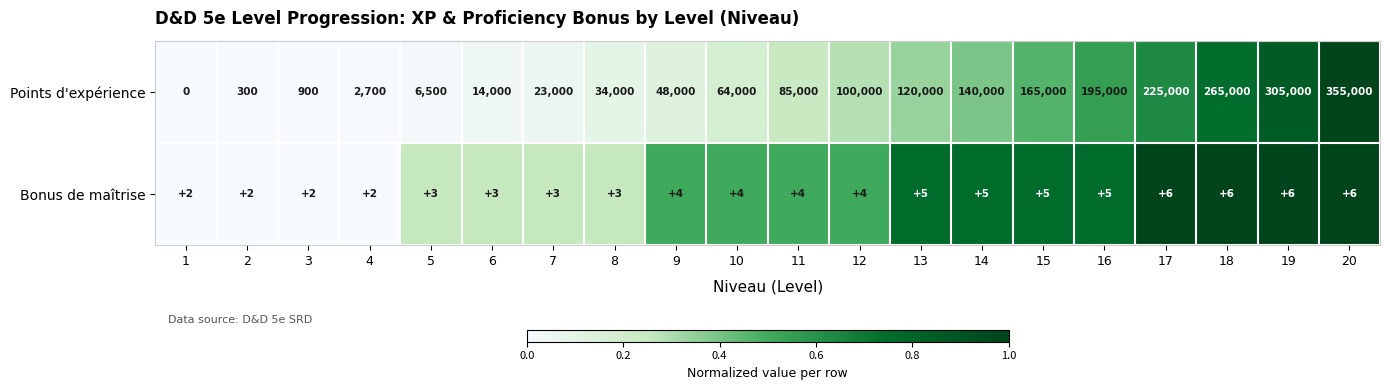

Which series has the largest range (max minus min)?

Points d'expérience